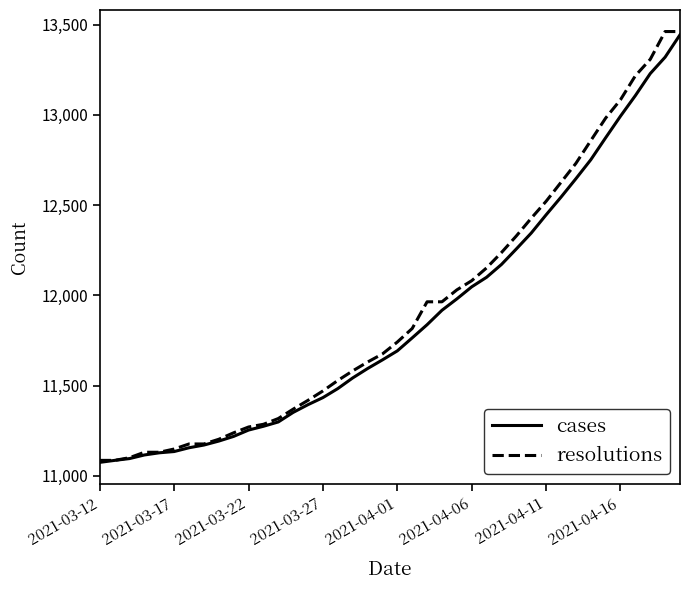

What is the greatest value displayed?

13462